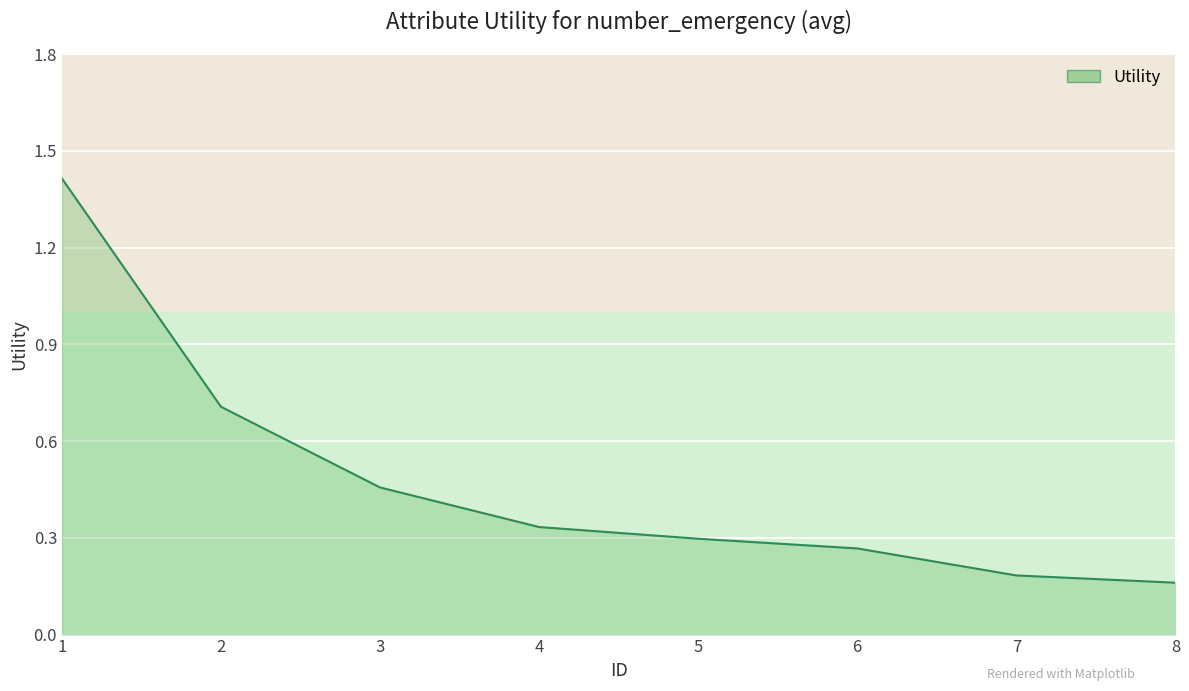

At which label is the value closest to 0?

8